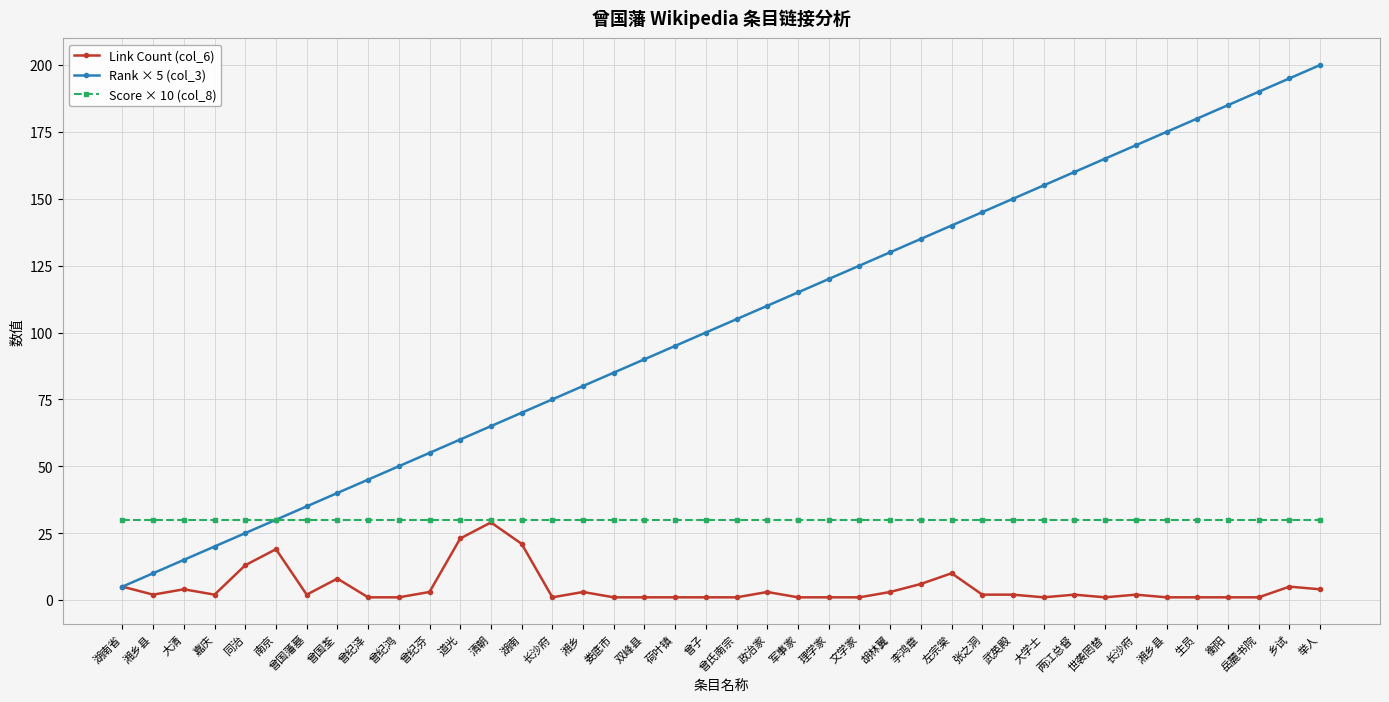

True or false: Rank × 5 (col_3) and Link Count (col_6) cross at least once.

False